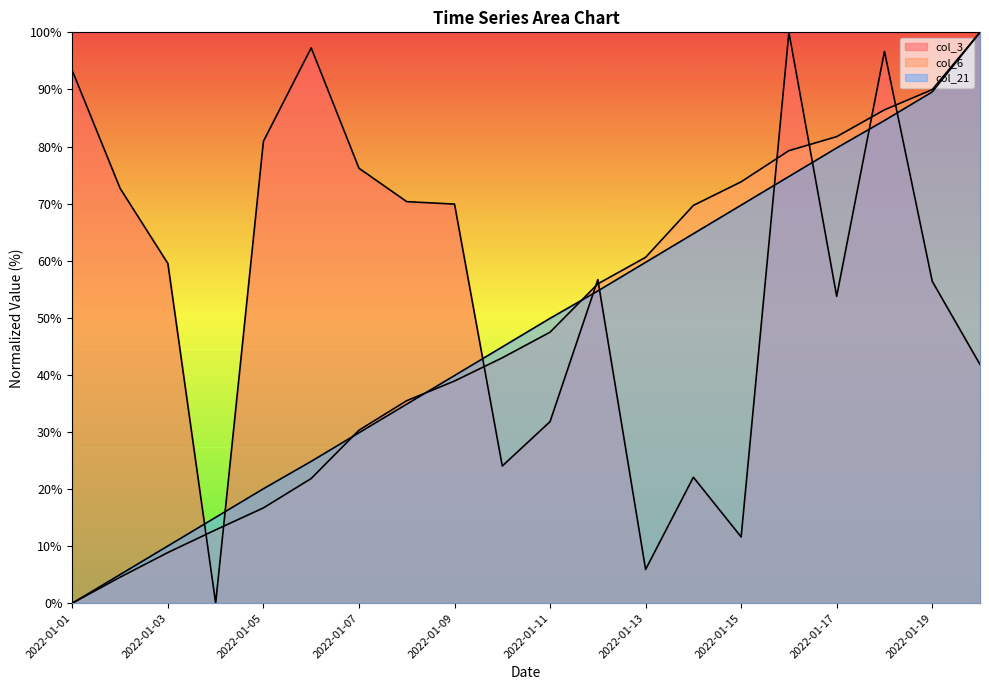

Between 2022-01-11 and 2022-01-13, which is larger?

2022-01-11